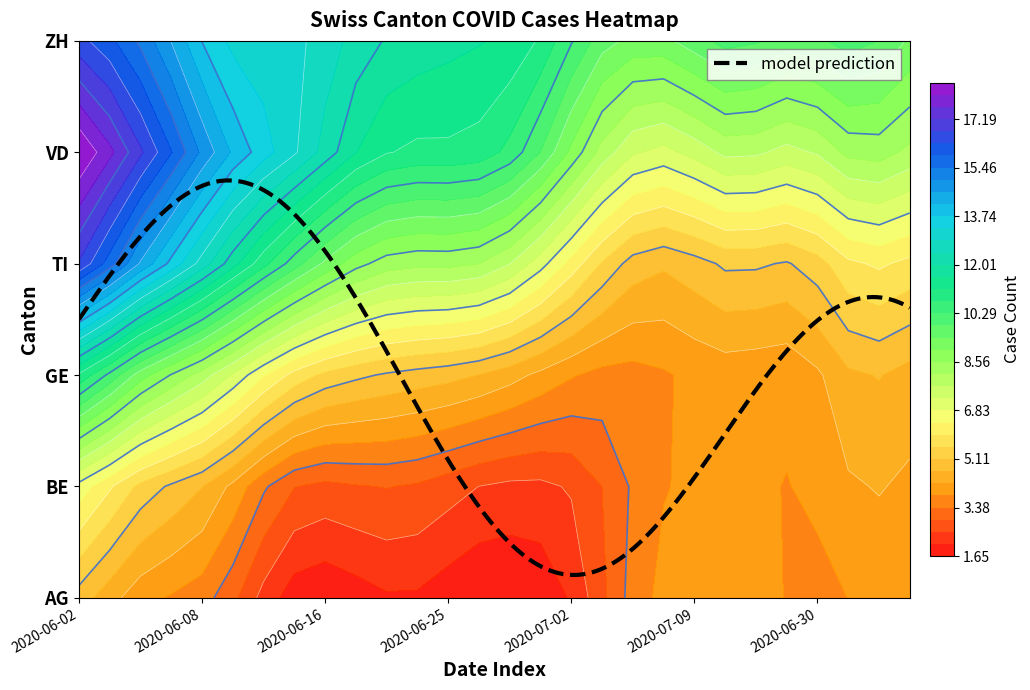

What is the maximum value for VD?

28